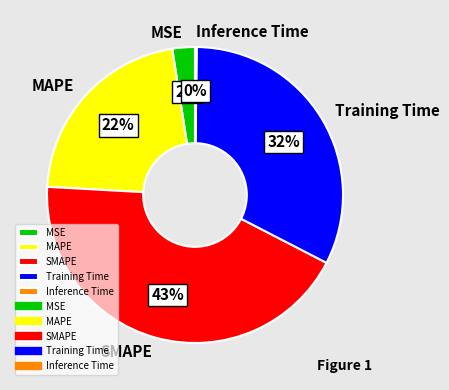

Does MSE represent more than half of the total?

No